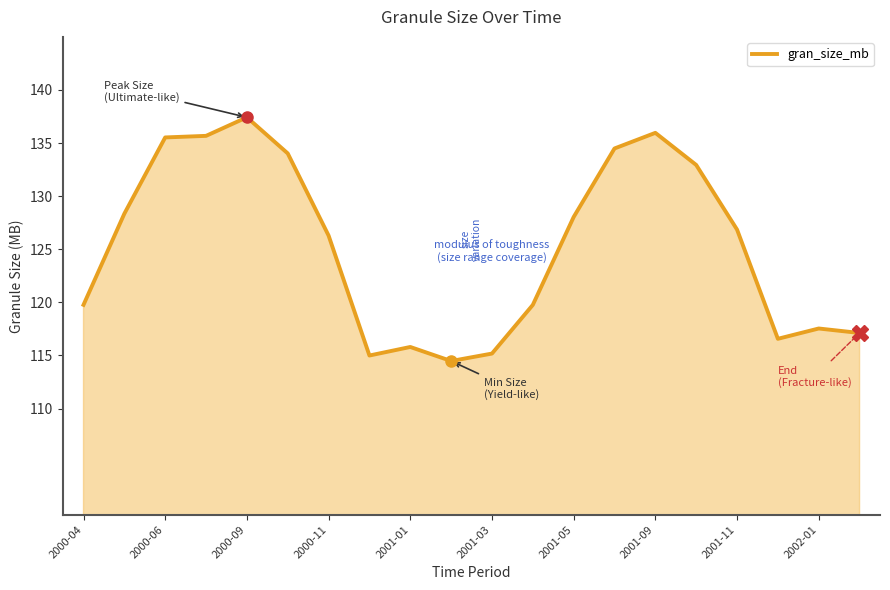

What is the maximum value shown in the chart?

137.4